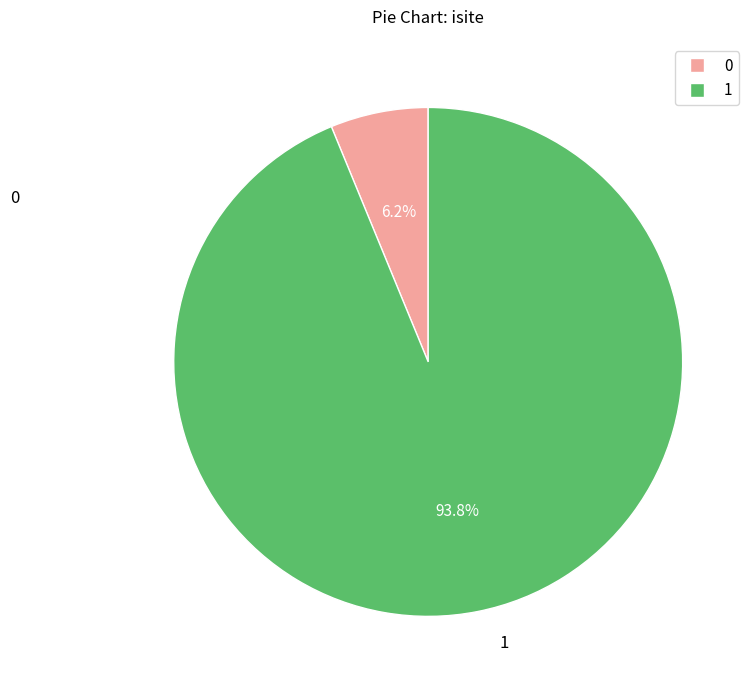

Is there a majority slice in this chart?

Yes